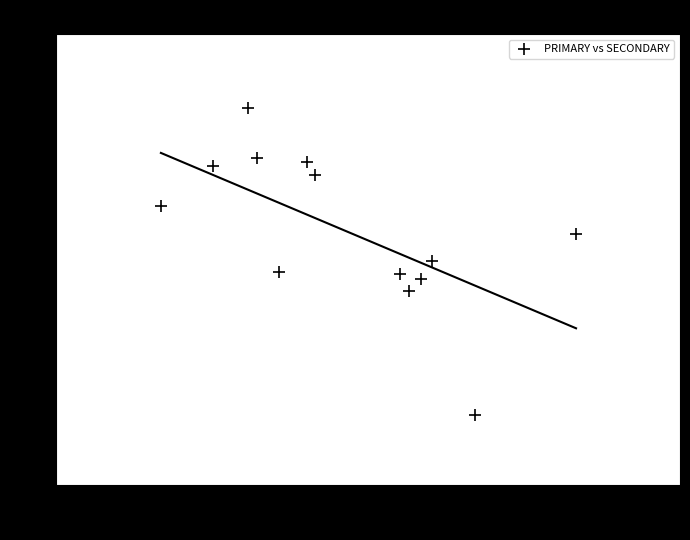

What is the range of Y values (max minus min)?

6.1